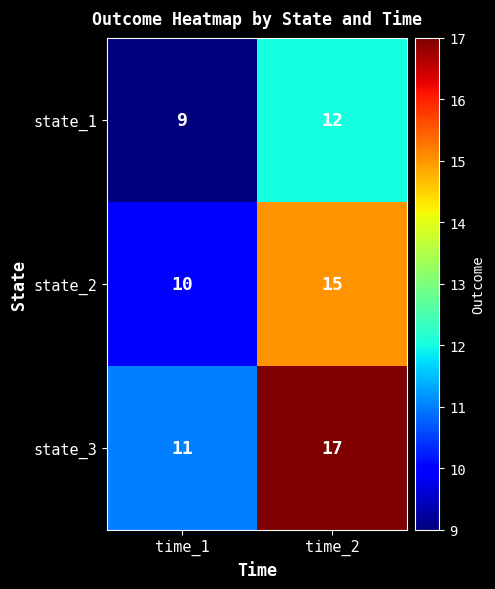

Which label corresponds to the largest value in the chart?

time_2